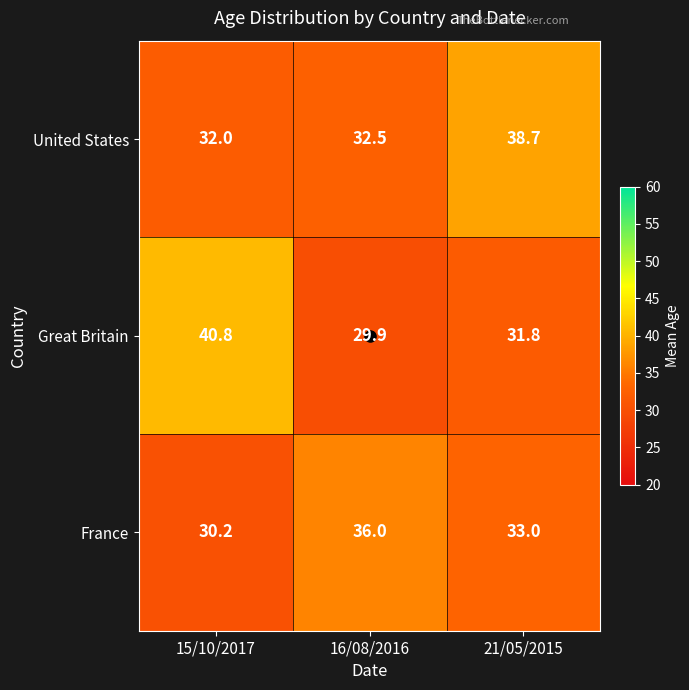

Count the number of data series in this chart.

3